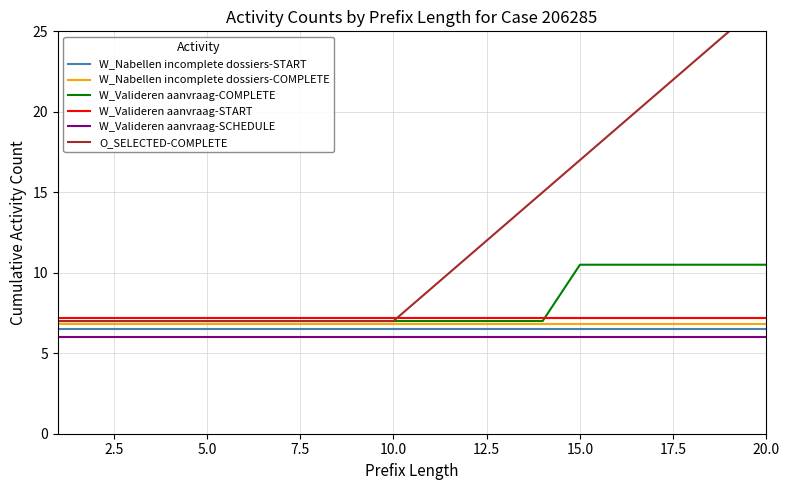

The value of W_Valideren aanvraag-START at 15.0 is 5.0. True or false?

False